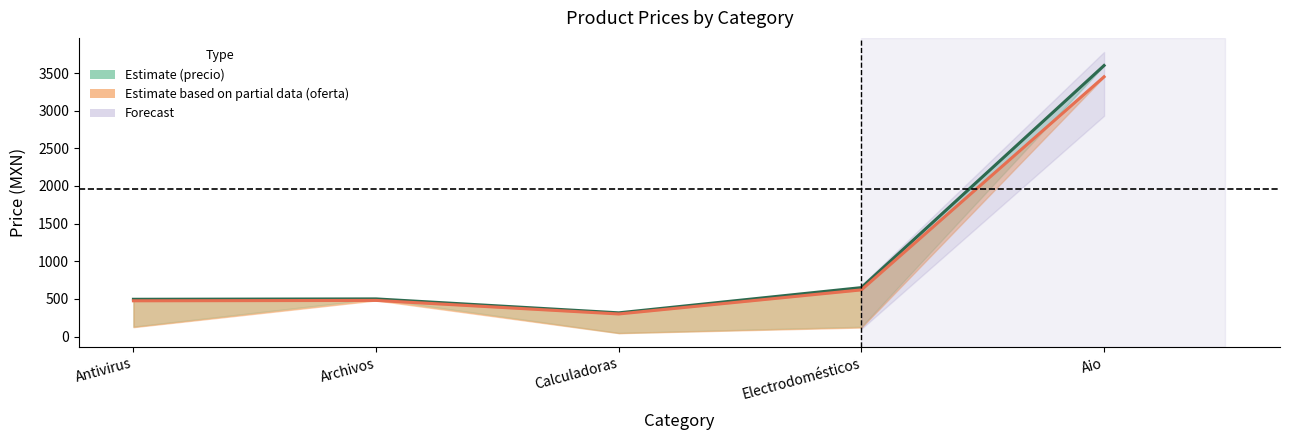

Where does the oferta series first go above 480?

Electrodomésticos